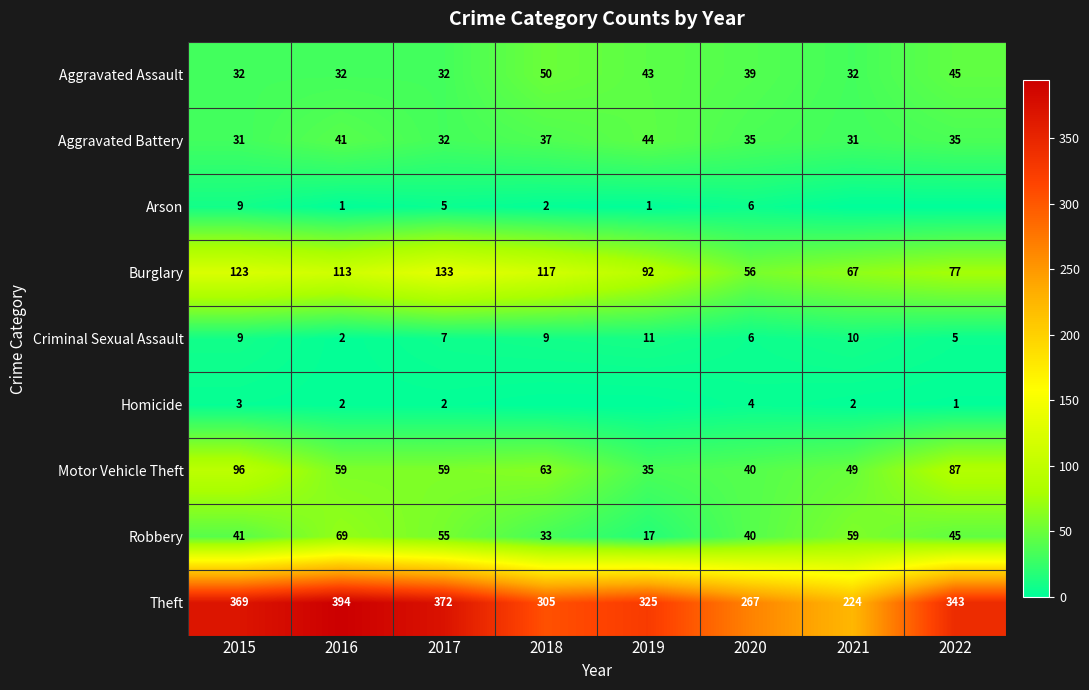

Which has a higher value, 2019 or 2016?

2019